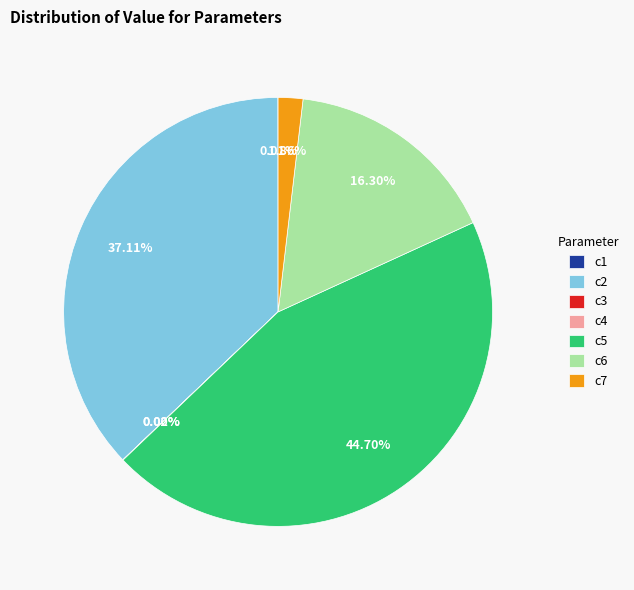

True or false: c2 accounts for 37% of the total.

True